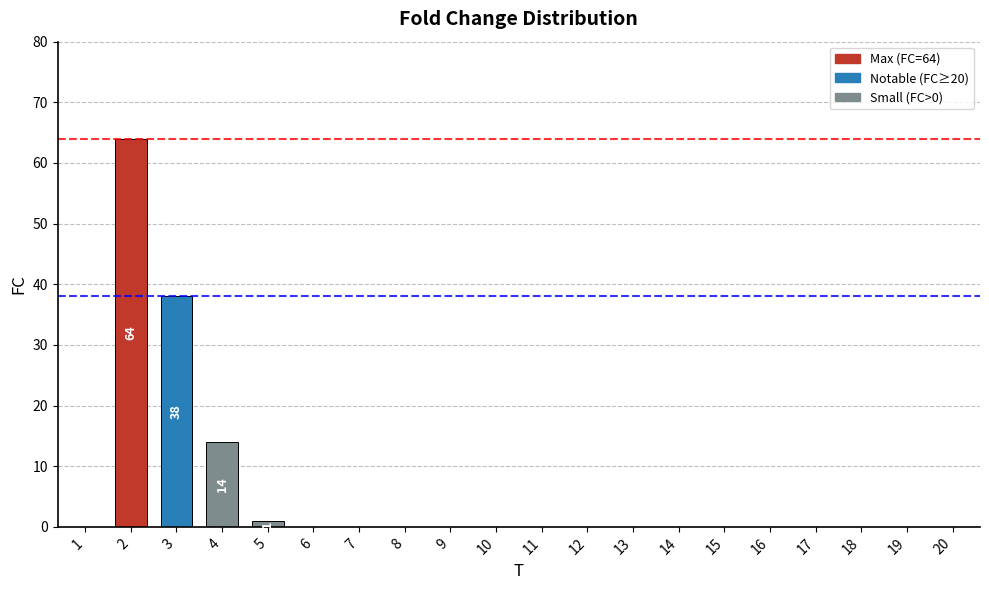

Reading right to left, extract all data points from this chart.

0	0	0	0	0	0	0	0	0	0	0	0	0	0	0	1	14	38	64	0